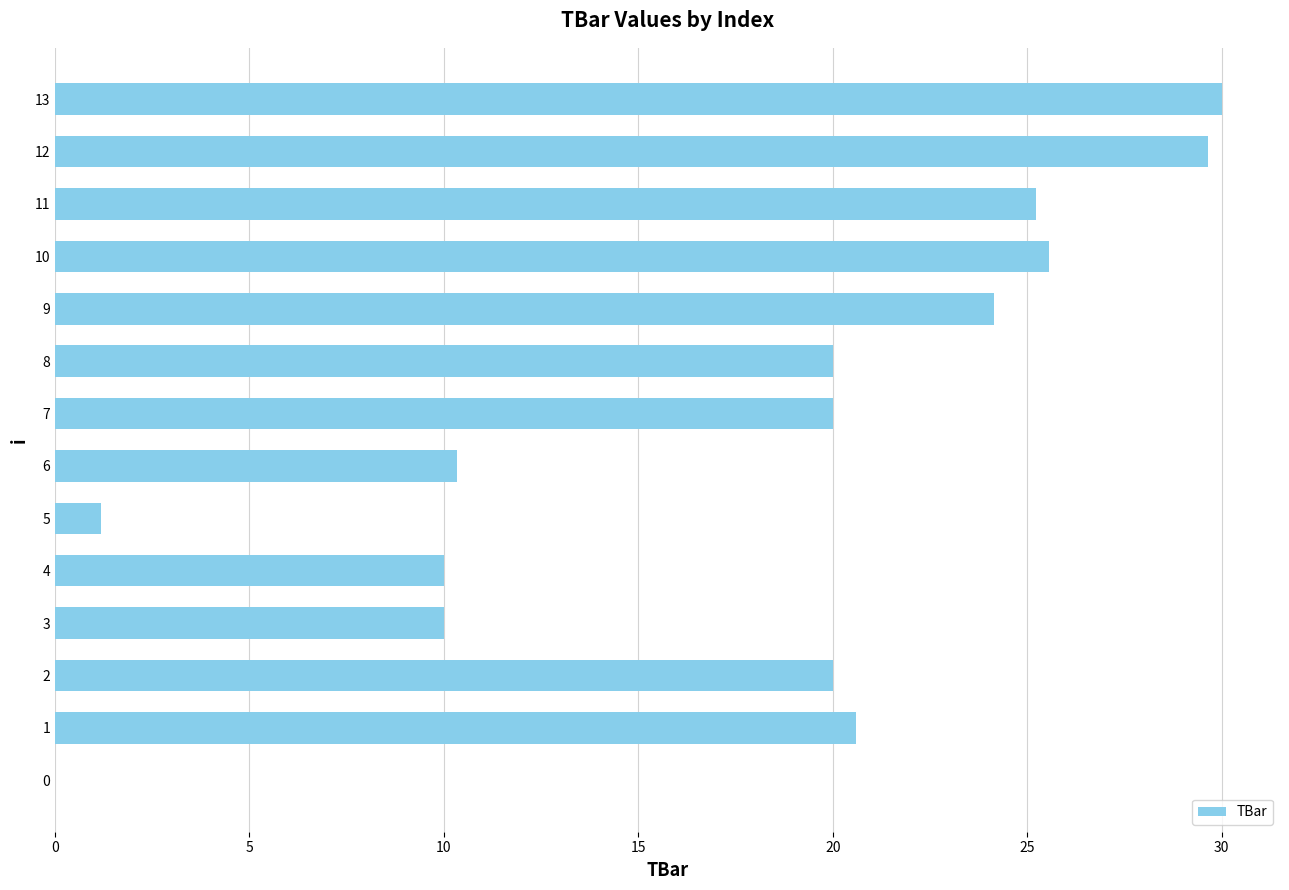

Approximately how many times larger is the value at 9 compared to 7?

1.2